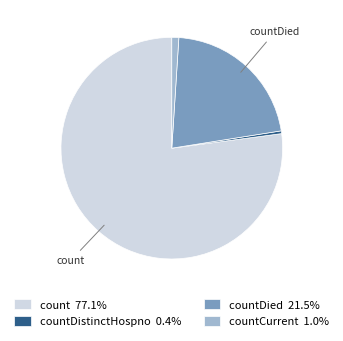

How many slices are in this pie chart?

4